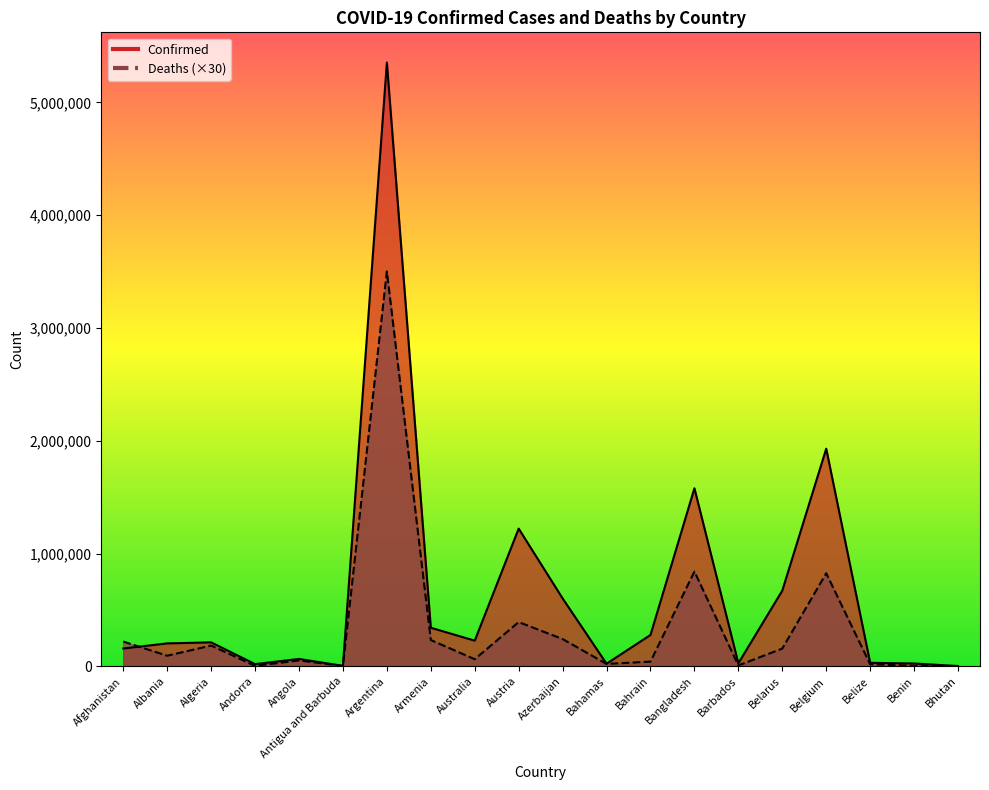

Reading right to left, list all the values displayed in this chart.

Confirmed: Bhutan=2649	Benin=24897	Belize=31033	Belgium=1929772	Belarus=671432	Barbados=26668	Bangladesh=1578819	Bahrain=277997	Bahamas=22881	Azerbaijan=602137	Austria=1221095	Australia=227382	Armenia=342115	Argentina=5354440	Antigua and Barbuda=4159	Angola=65371	Andorra=19440	Algeria=212434	Albania=203215	Afghanistan=157858
Deaths: Bhutan=90	Benin=4830	Belize=17580	Belgium=825120	Belarus=157350	Barbados=7470	Bangladesh=840510	Bahrain=41820	Bahamas=21240	Azerbaijan=241650	Austria=392280	Australia=63000	Armenia=233010	Argentina=3502440	Antigua and Barbuda=3510	Angola=52110	Andorra=3990	Algeria=183960	Albania=93900	Afghanistan=219660